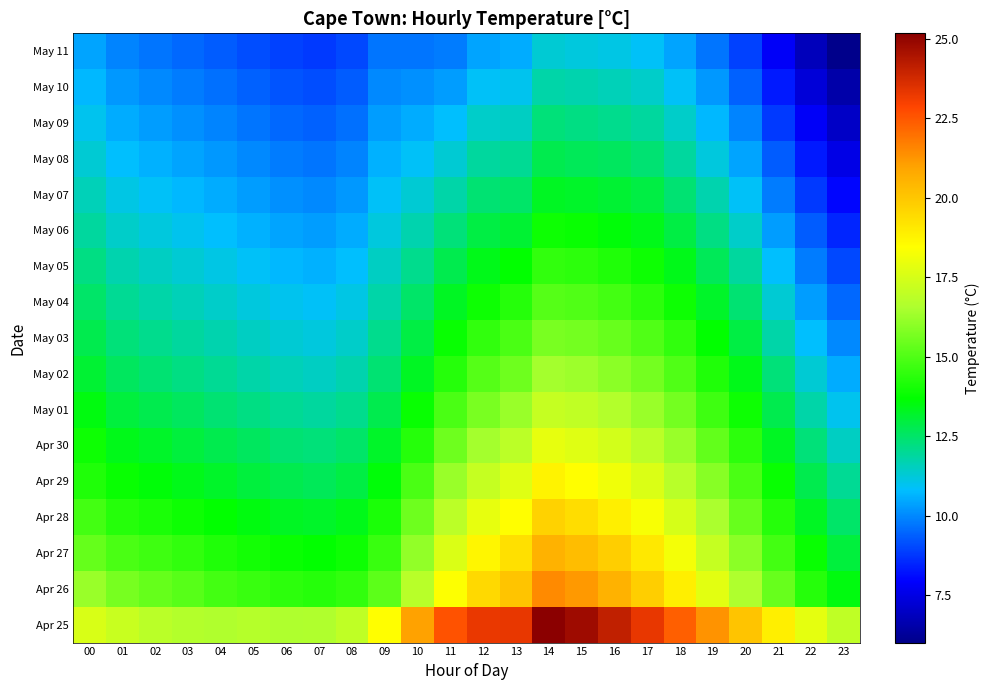

List the series in order of their peak value, lowest first.

May 11, May 10, May 09, May 08, May 07, May 06, May 05, May 04, May 03, May 02, May 01, Apr 30, Apr 29, Apr 28, Apr 27, Apr 26, Apr 25